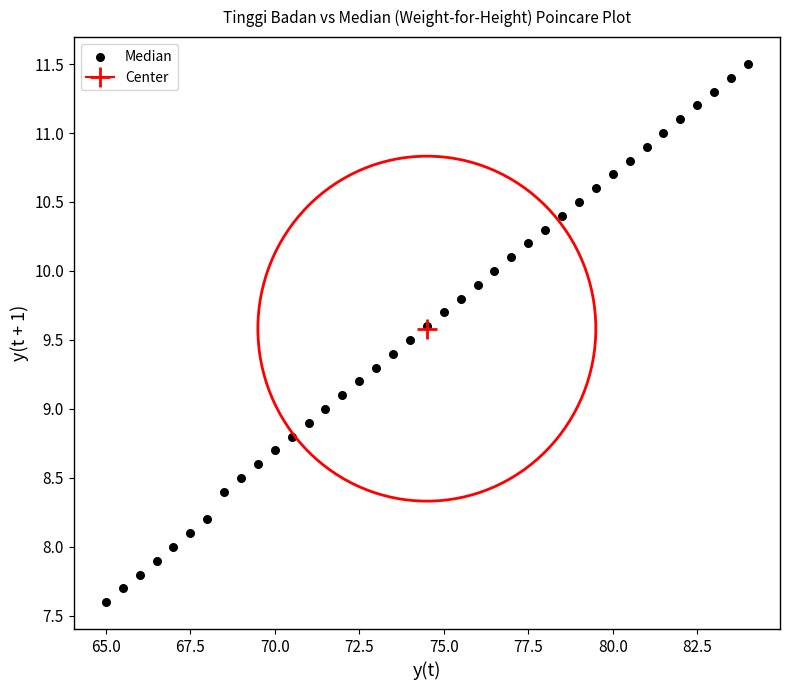

What is the range of X values (max minus min)?

19.0